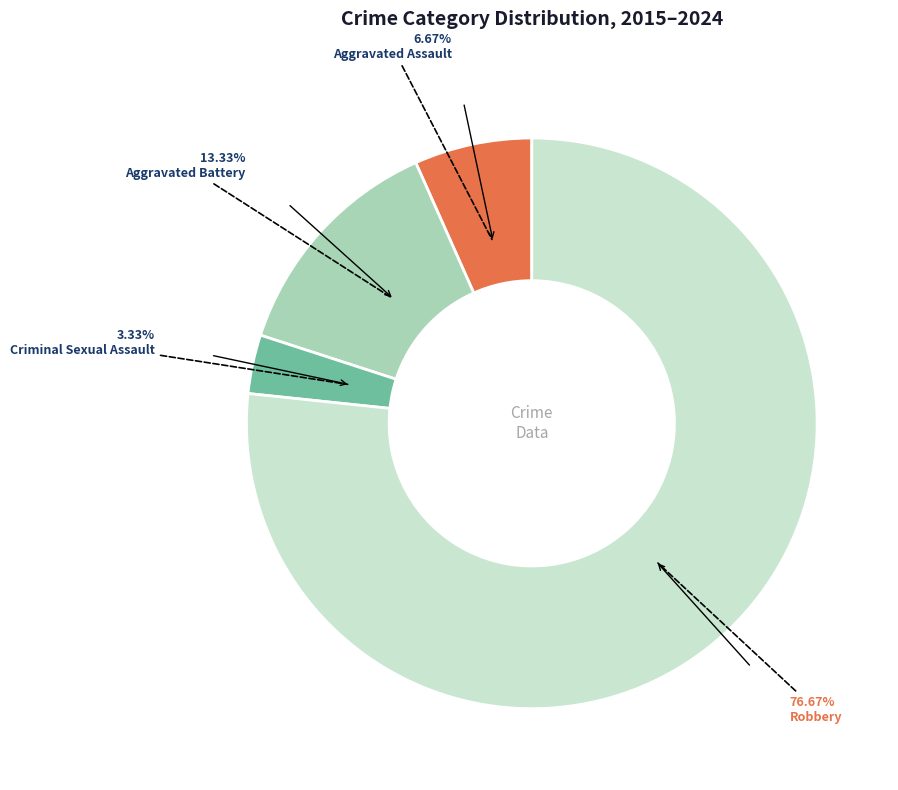

Is there a majority slice in this chart?

Yes